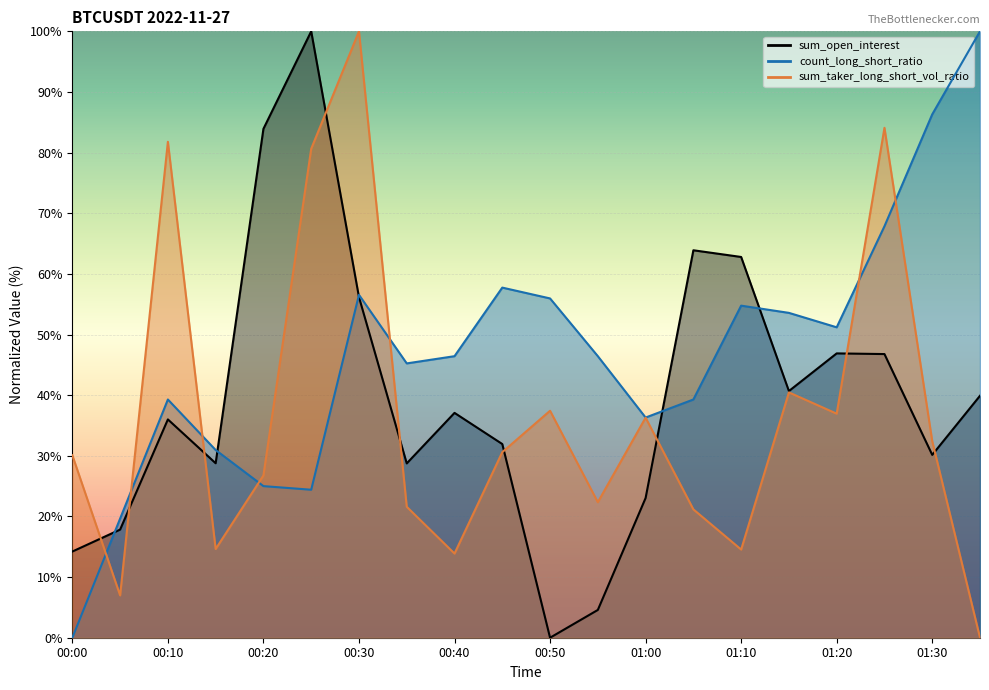

Count the number of data series in this chart.

3